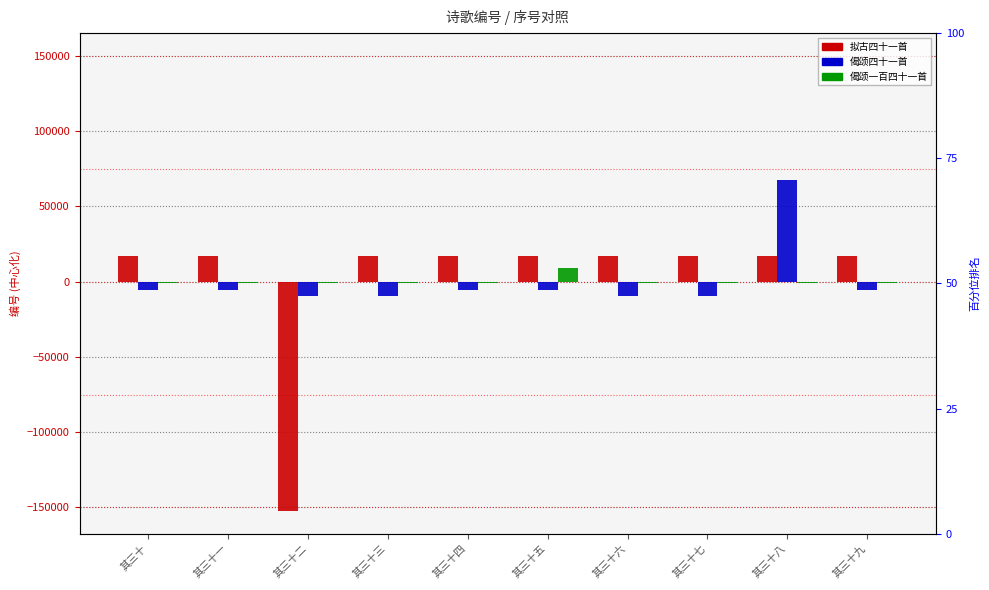

Between 其三十 and 其三十五, which is larger?

其三十